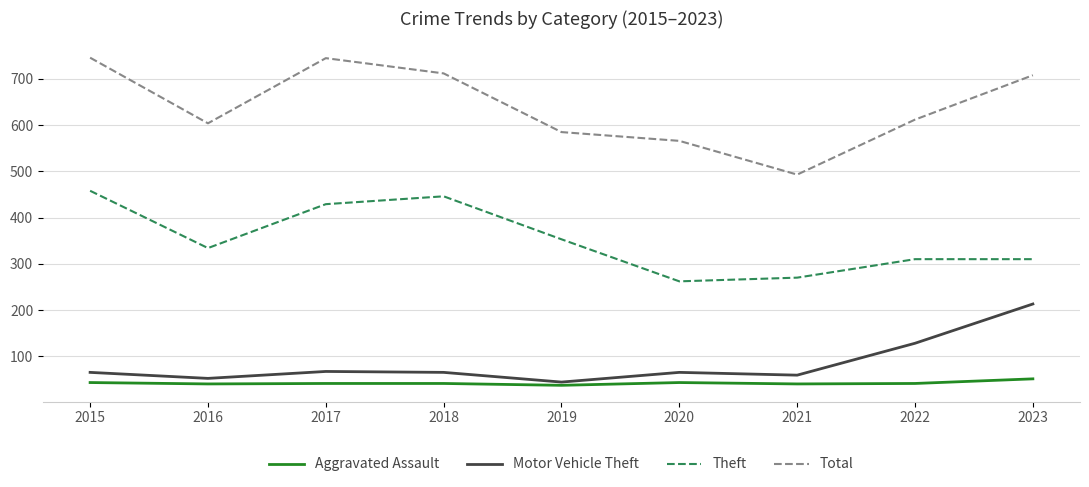

What is the lowest value of the Total series?

493